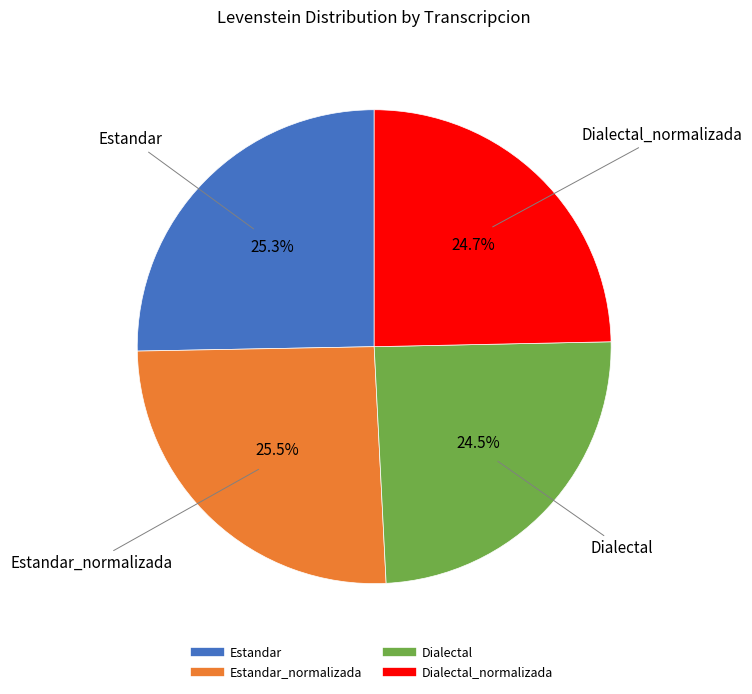

Does any single category account for the majority?

No